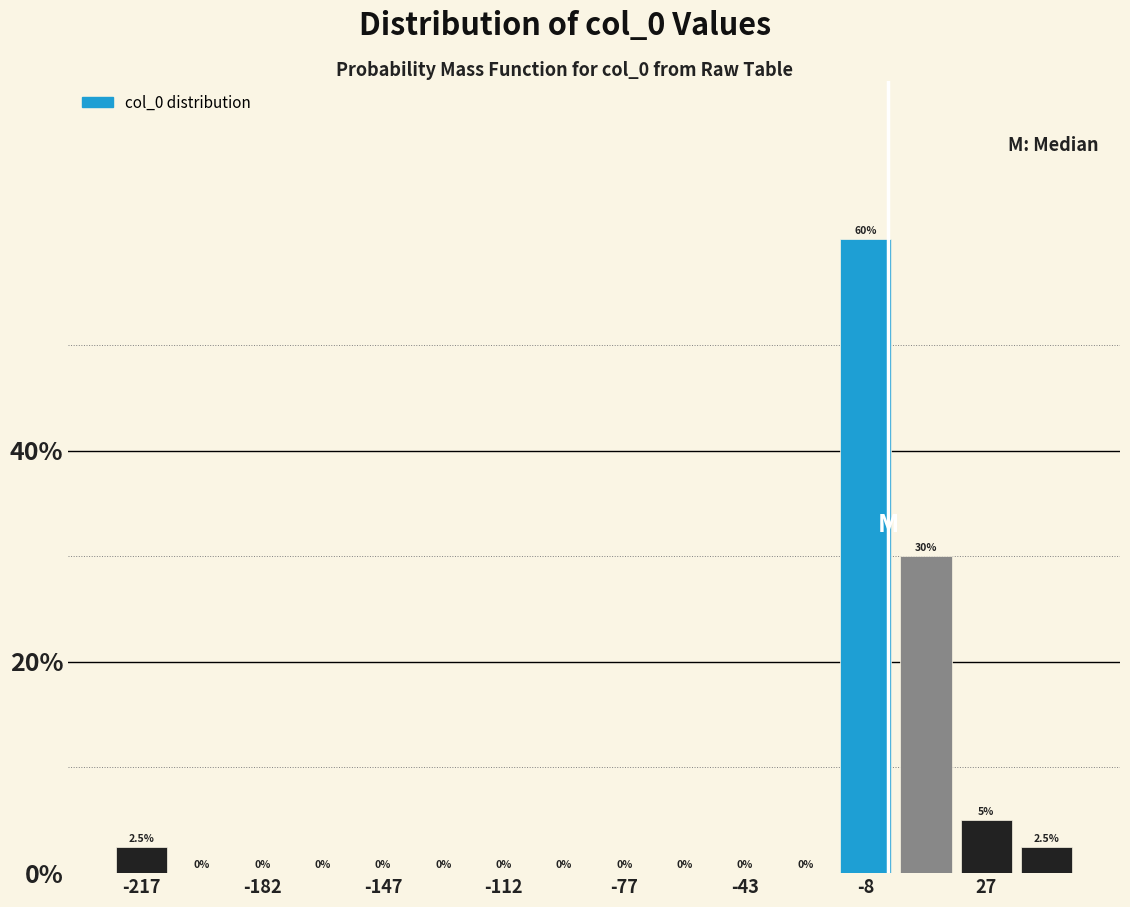

Read against the x-axis, roughly where is the centre of the tallest bar?

-10